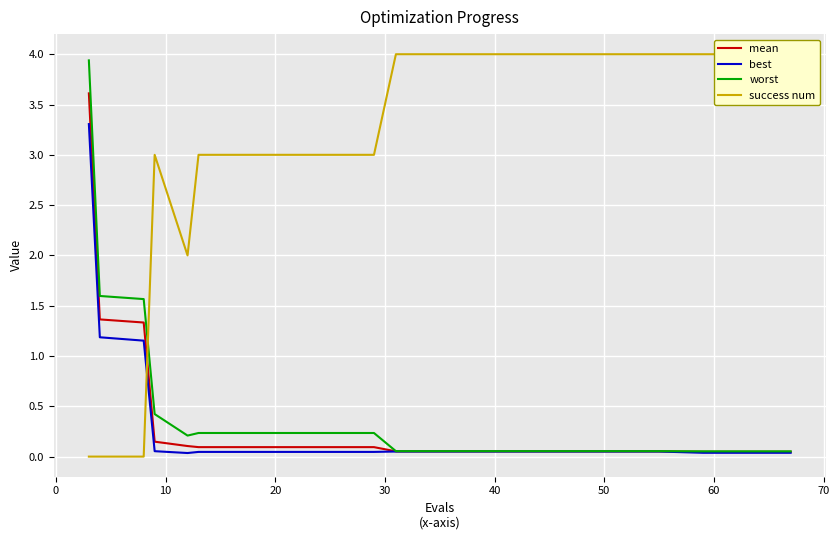

What is the sum of all best values?

6.4